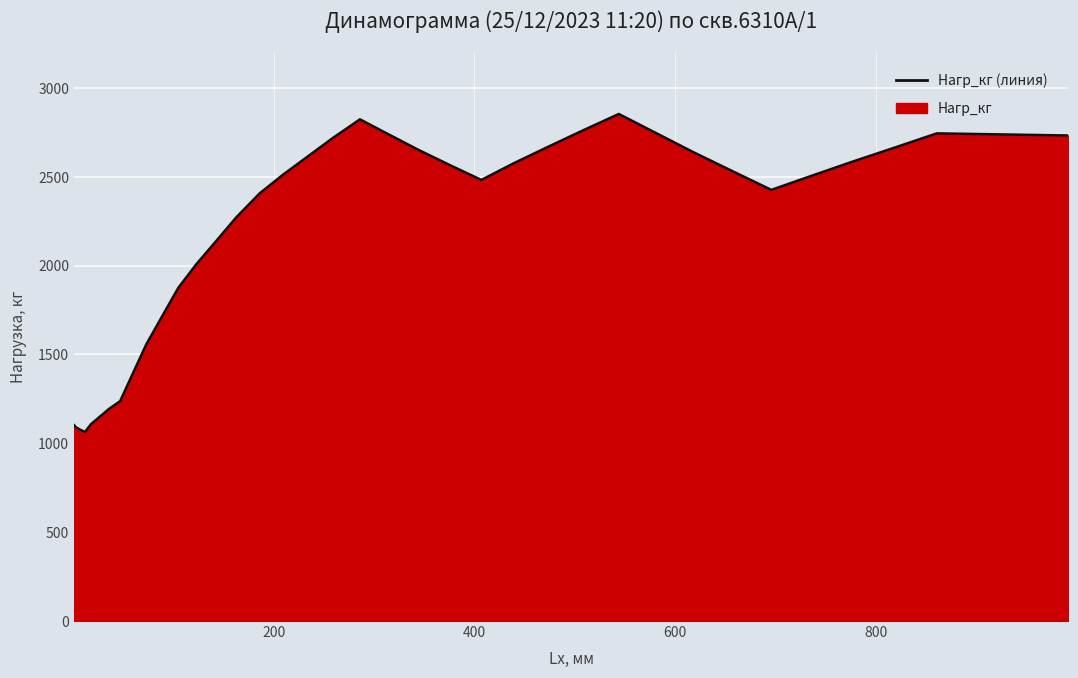

What is the maximum value shown in the chart?

2853